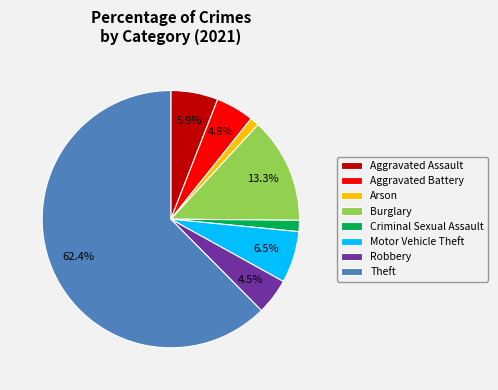

Is there a majority slice in this chart?

Yes